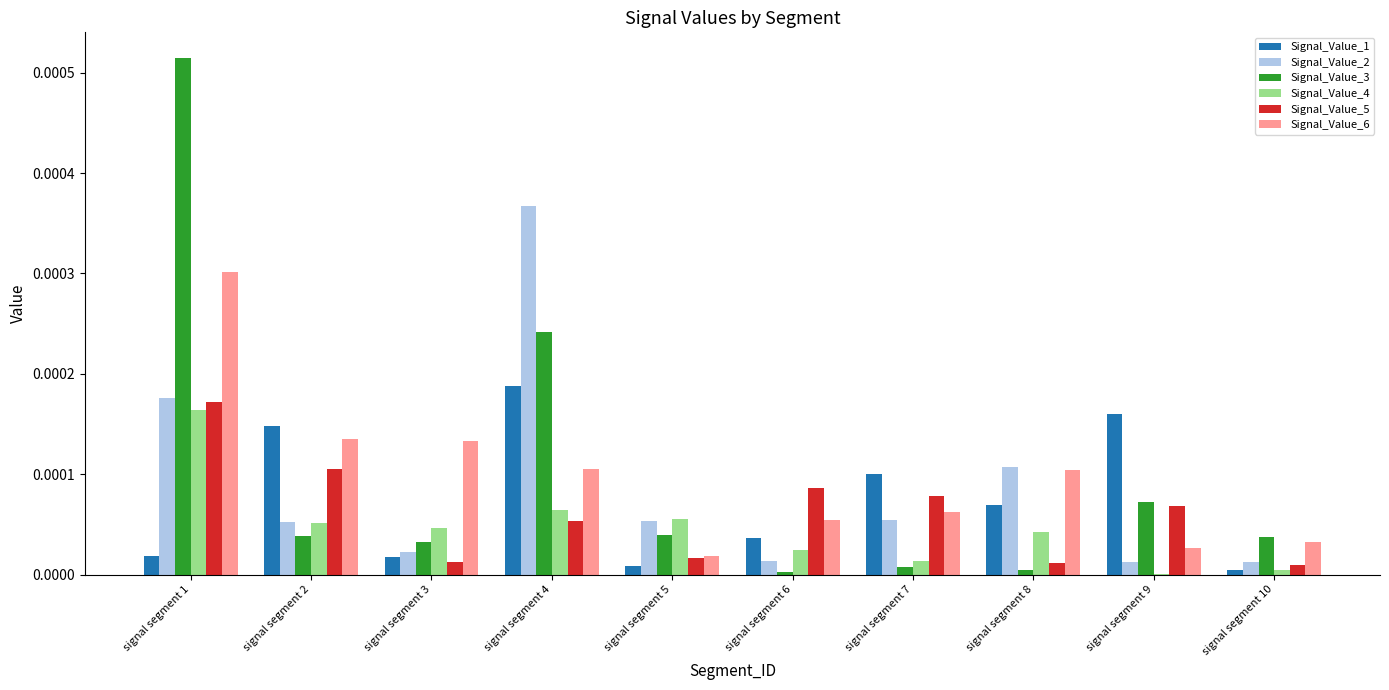

Which series changed the most between signal segment 2 and signal segment 3?

Signal_Value_1